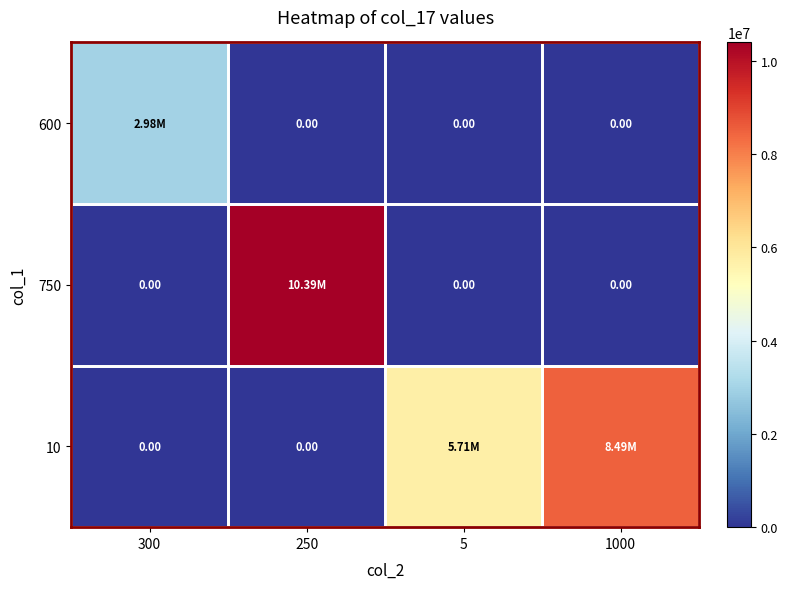

How many series are shown in this chart?

3